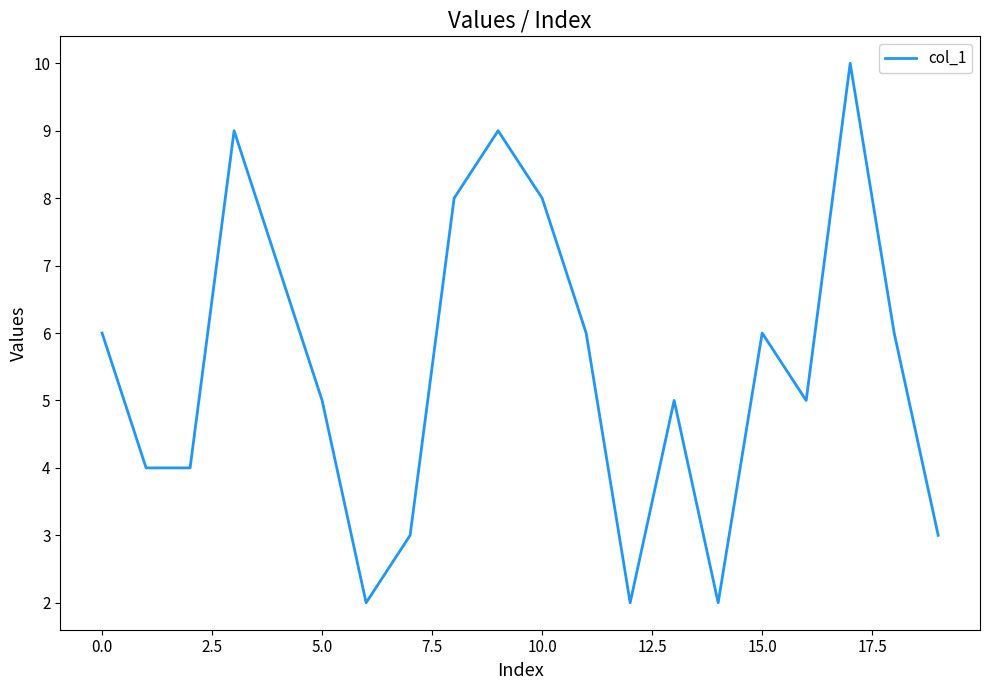

What is the greatest value displayed?

10